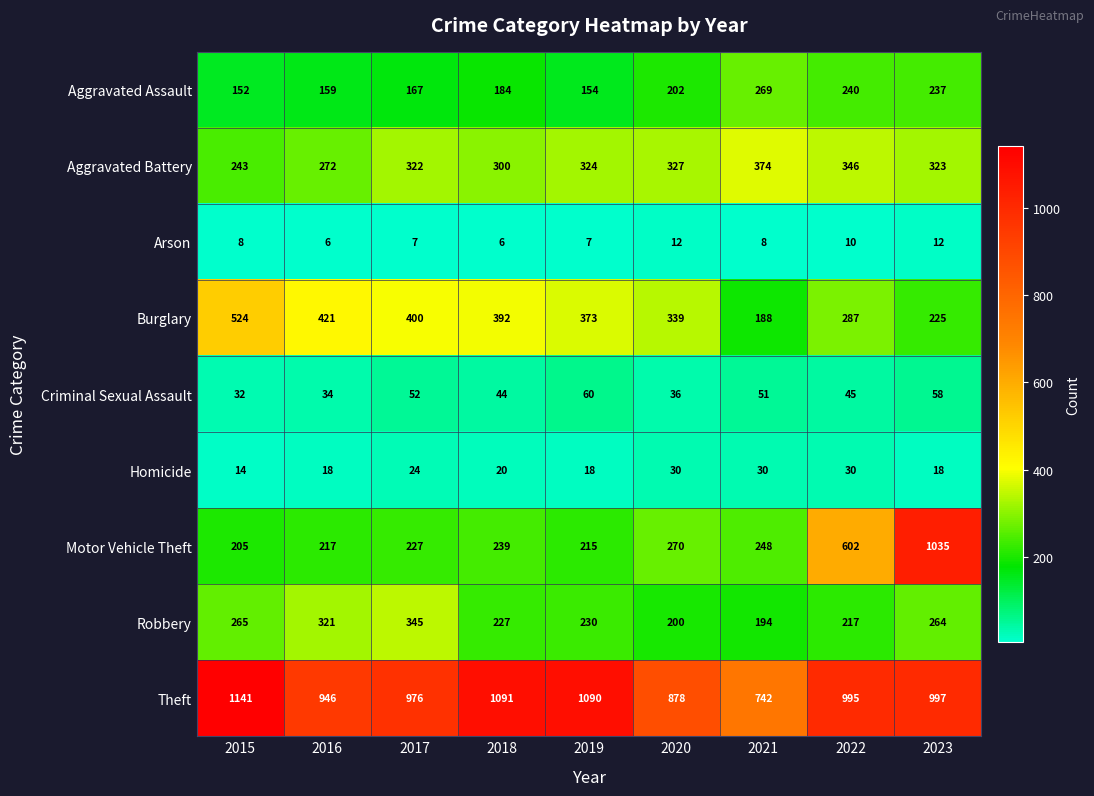

Count the number of data series in this chart.

9